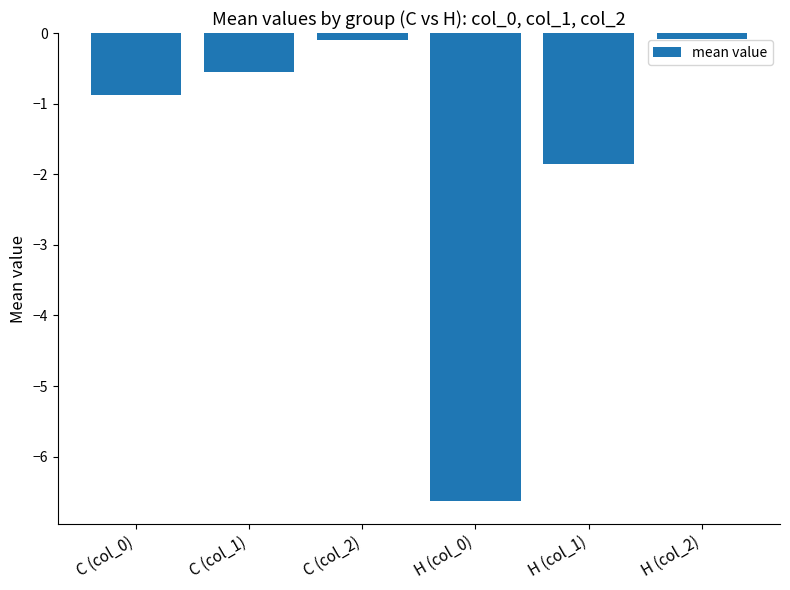

Does the chart contain any negative values?

Yes